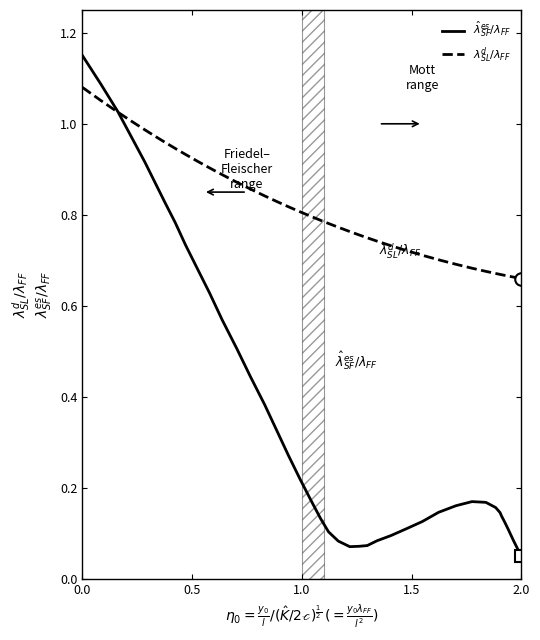

List the series in order of their peak value, lowest first.

$\lambda^d_{SL}/\lambda_{FF}$, $\hat{\lambda}^{es}_{SF}/\lambda_{FF}$